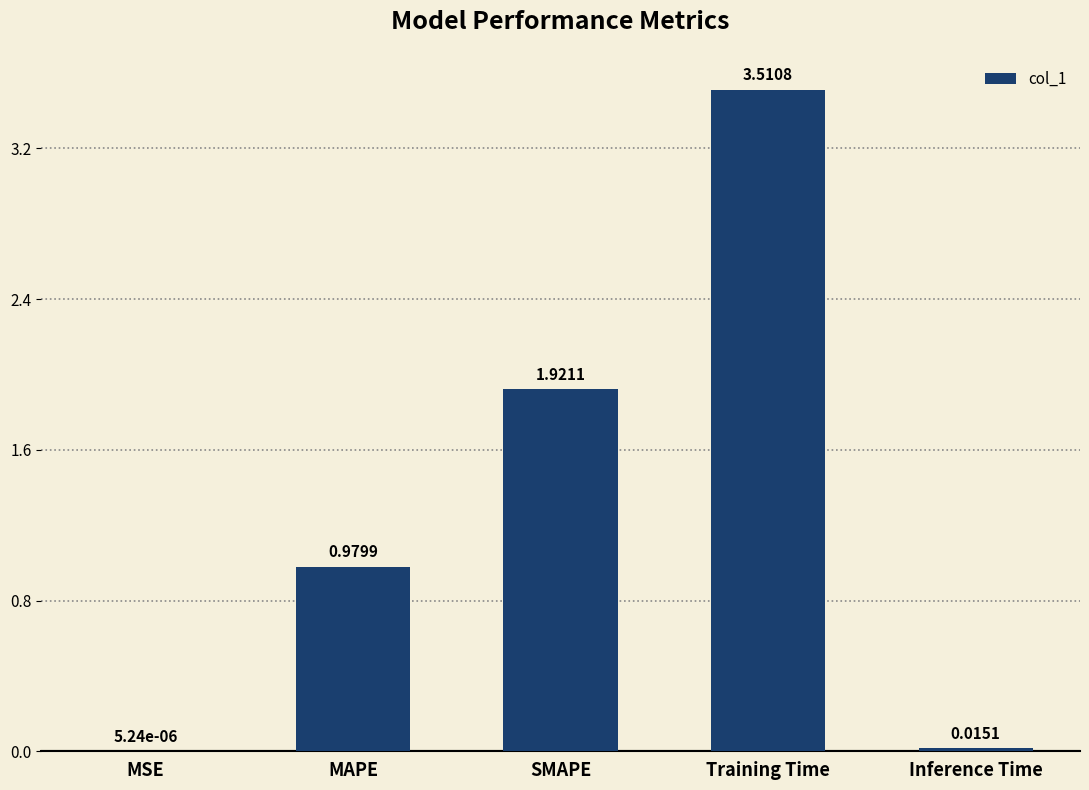

What is the sum of all values?

6.4